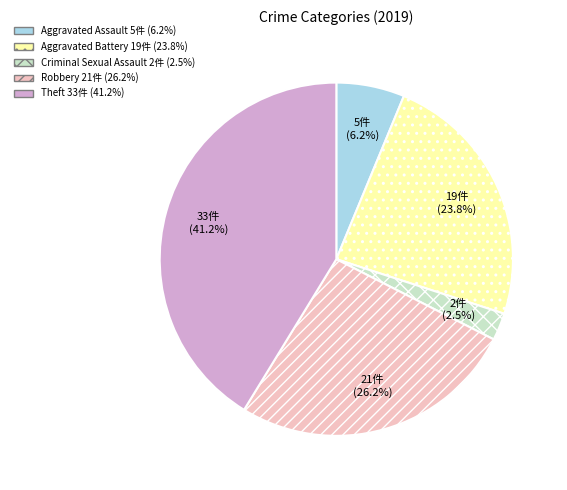

Is the sum of Criminal Sexual Assault and Robbery greater than half?

No